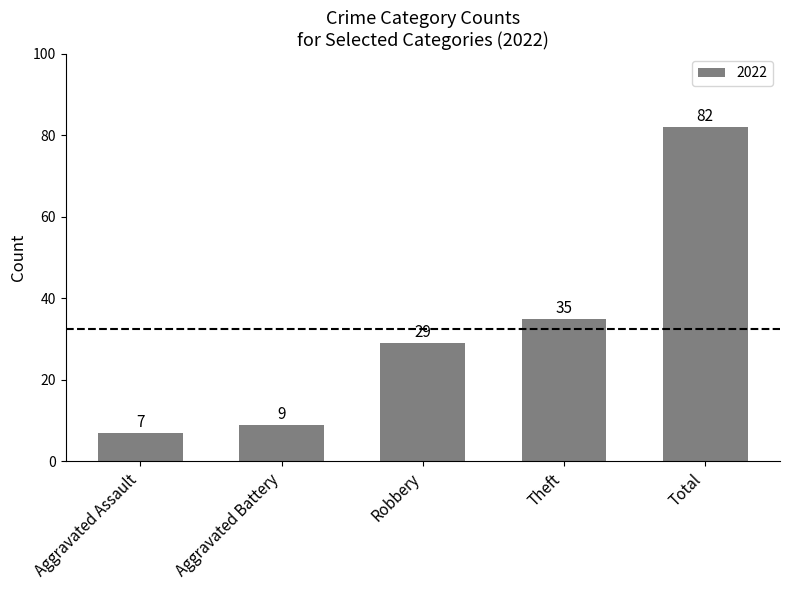

What is the maximum value shown in the chart?

82